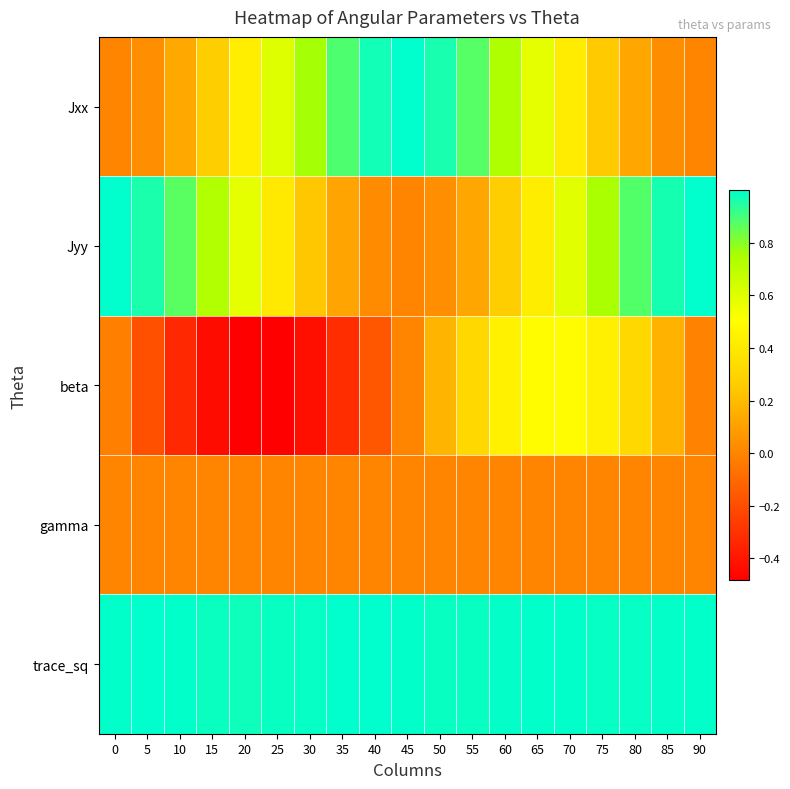

List the series in order of their peak value, highest first.

trace_sq, Jyy, Jxx, beta, gamma